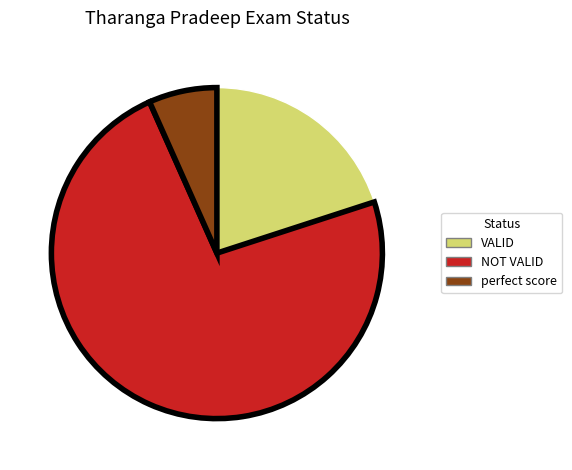

Between perfect score and NOT VALID, which is larger?

NOT VALID